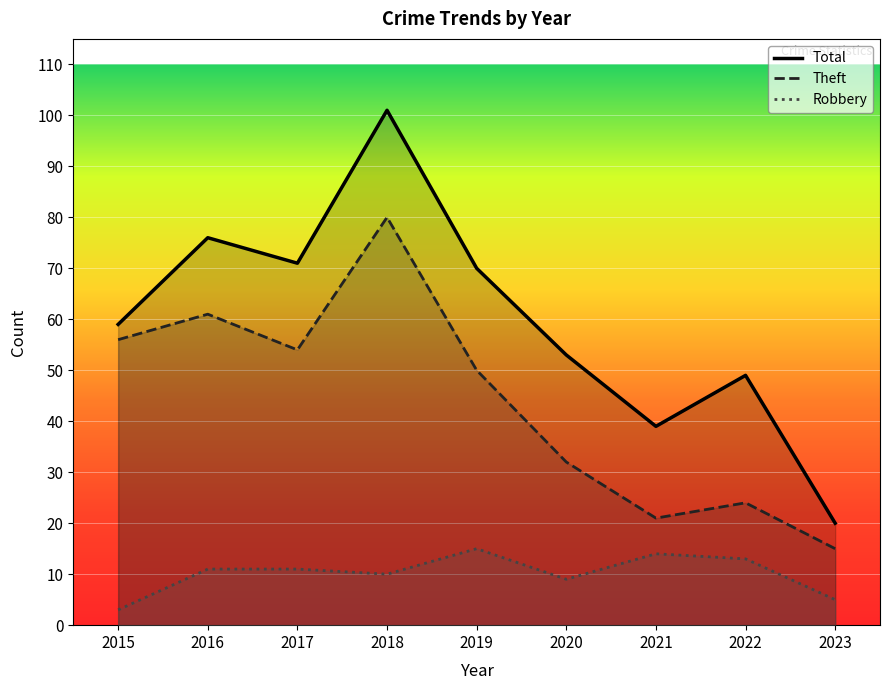

Rank the series at 2022 from lowest to highest value.

Robbery, Theft, Total